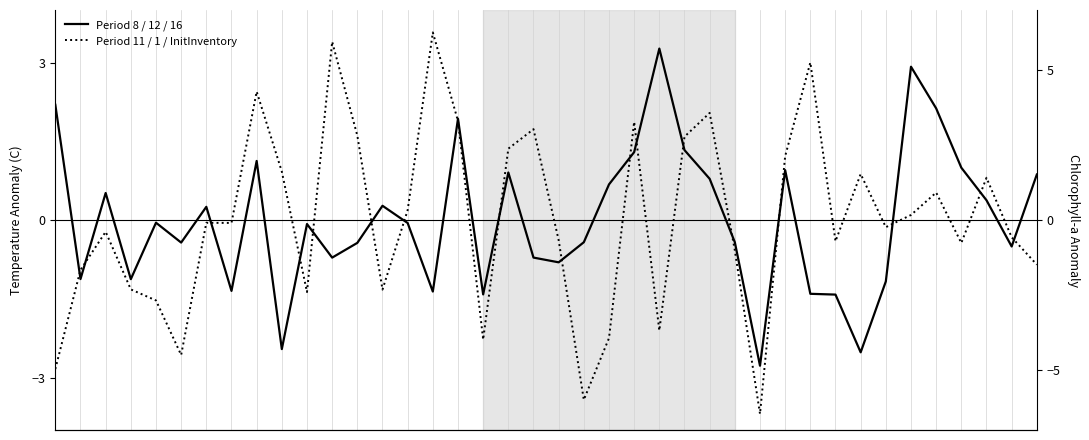

How many interior local valleys does the Period 11 / 1 / InitInventory series have?

11